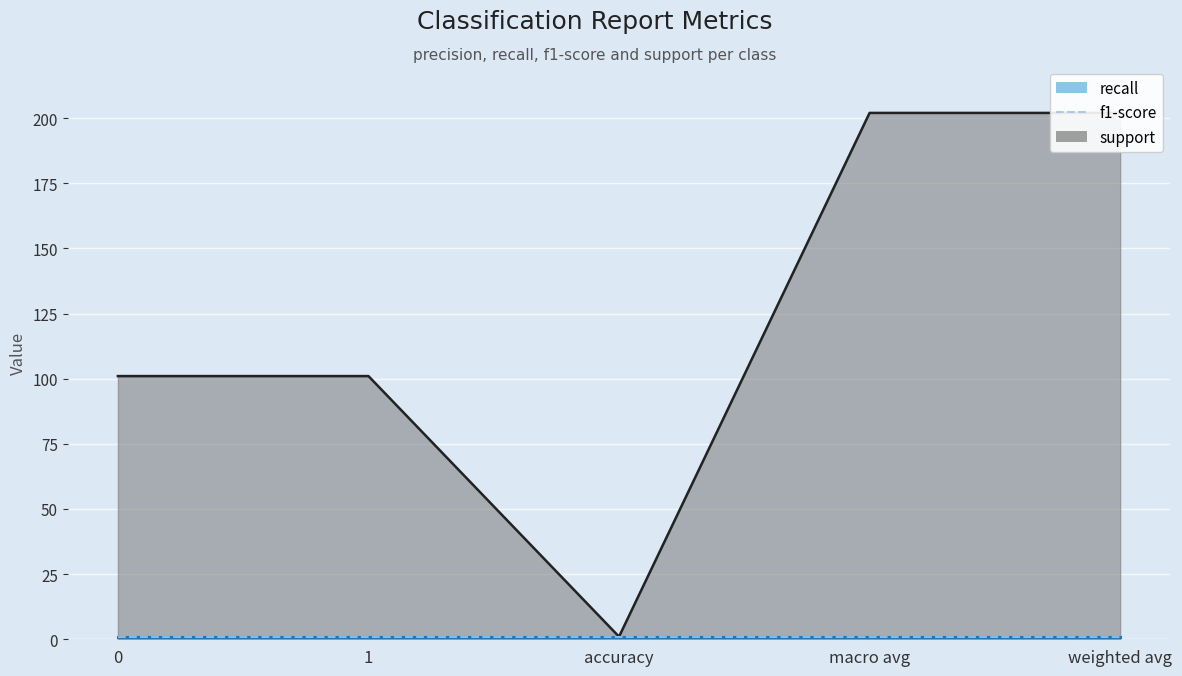

At 1, list the series in order from smallest to largest.

recall, f1-score, support